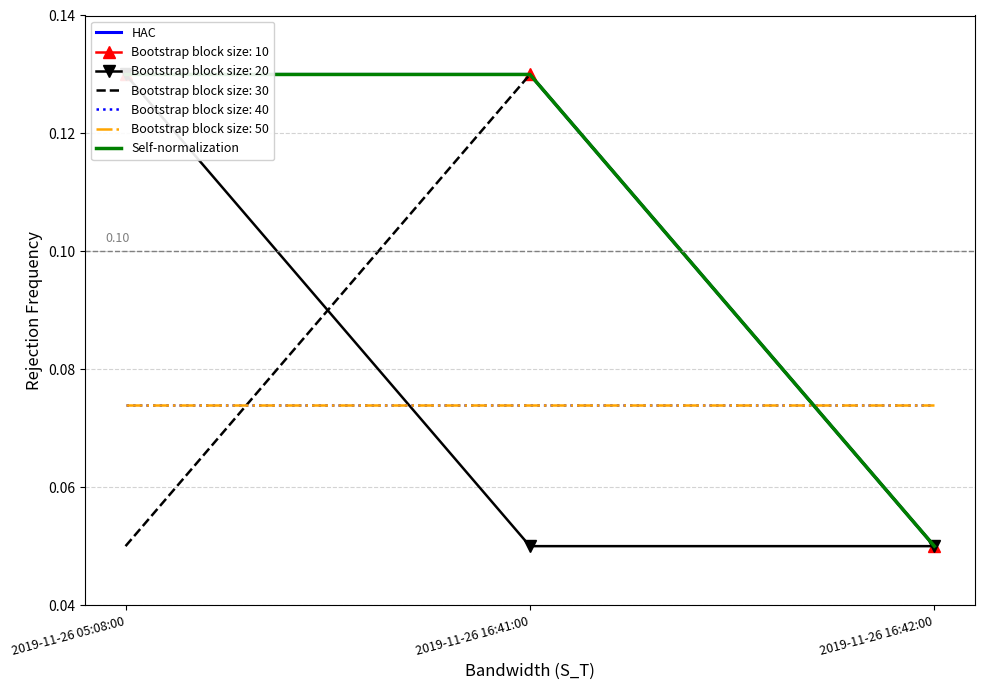

The HAC series shows 0.0 at 2019-11-26 16:42:00. True or false?

False